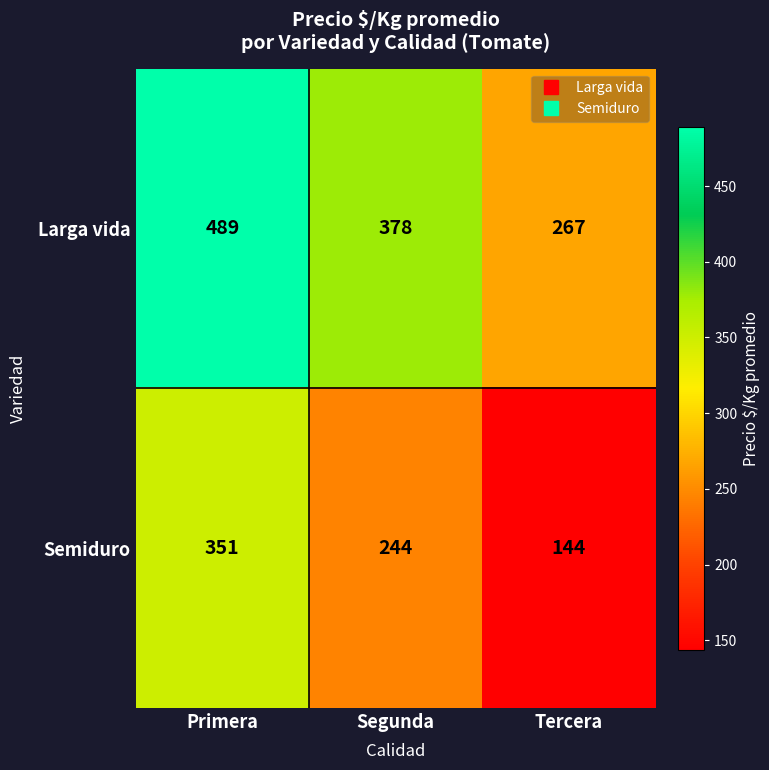

How many values in the Larga vida series are below 378?

1